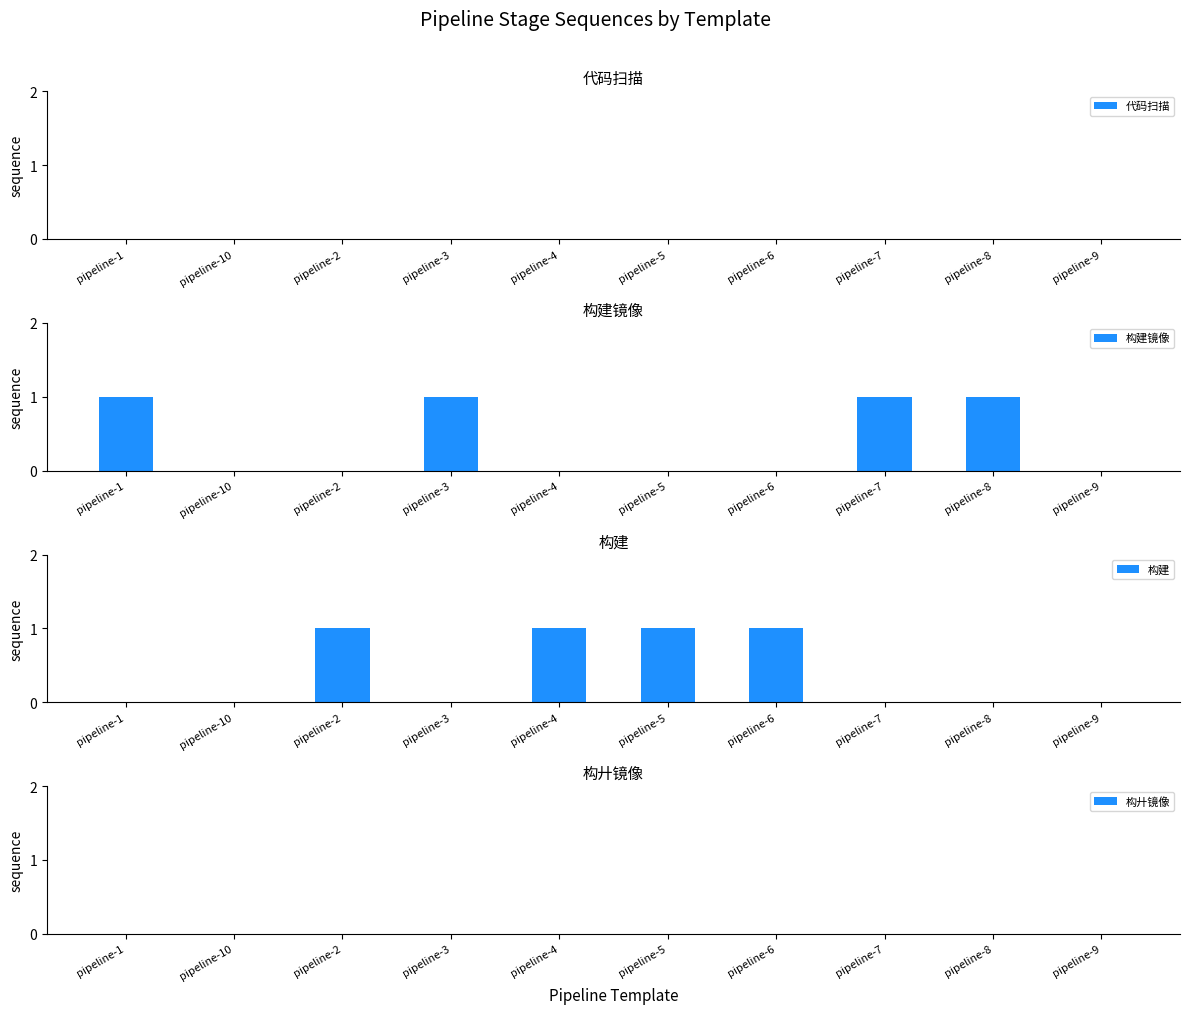

What is the total value across all series at pipeline-8?

1